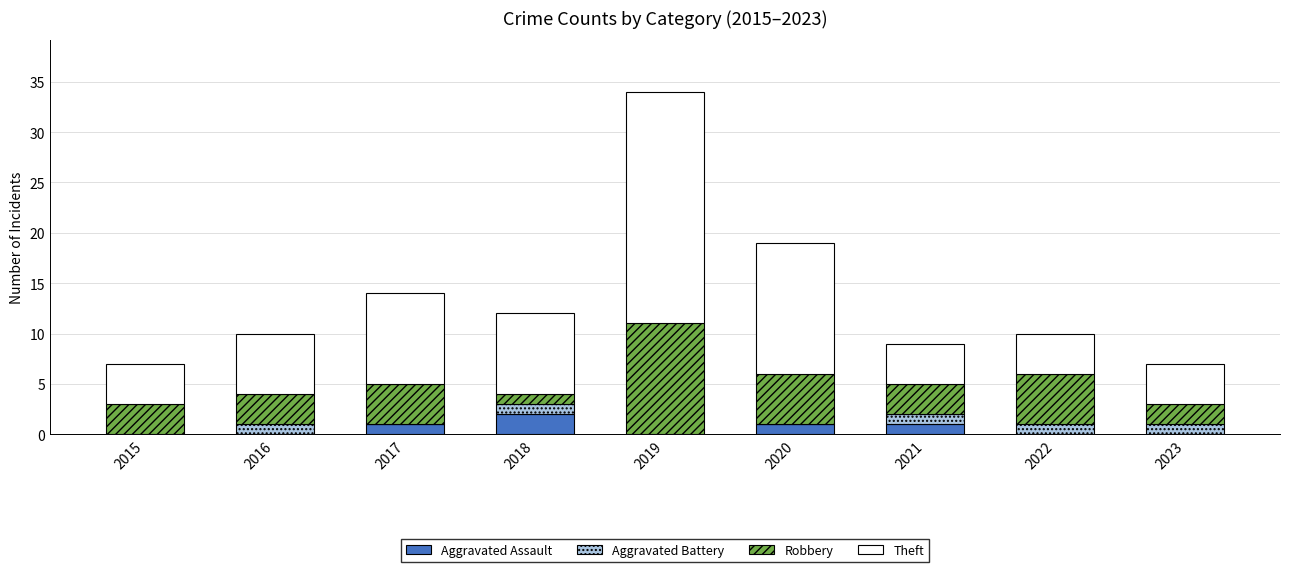

True or false: Aggravated Assault has a value of 2 at 2018.

True